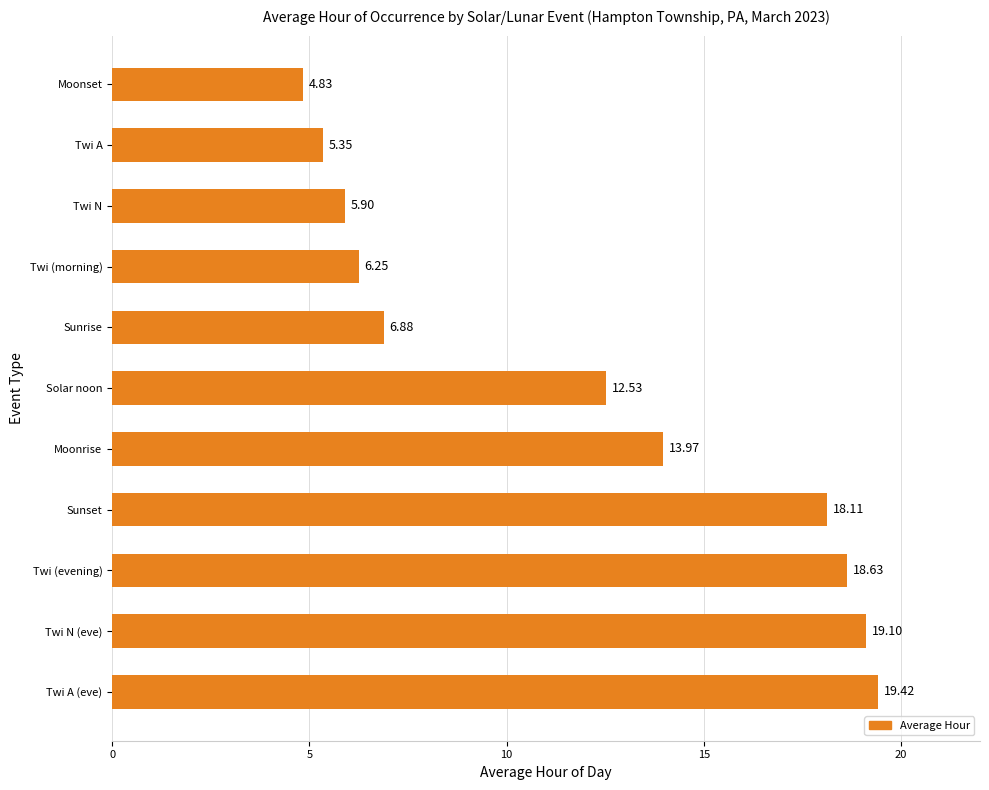

Which category has the lowest value across all series?

Moonset